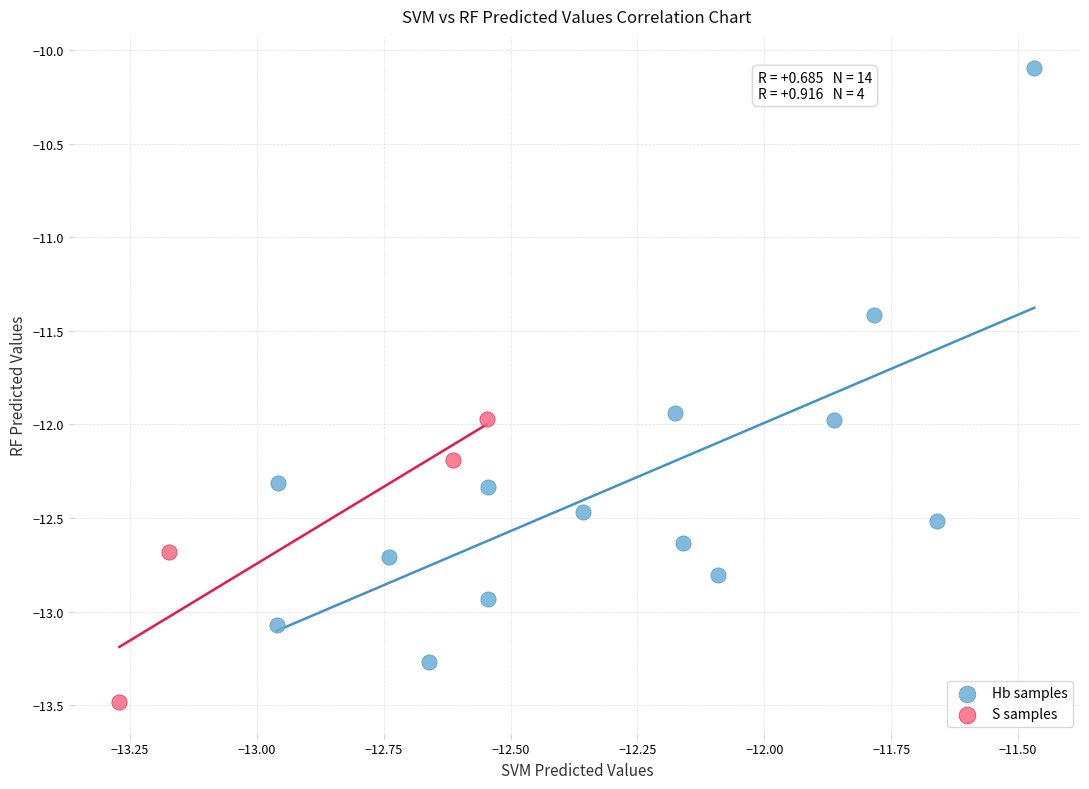

Which series contains the highest Y value?

Hb samples